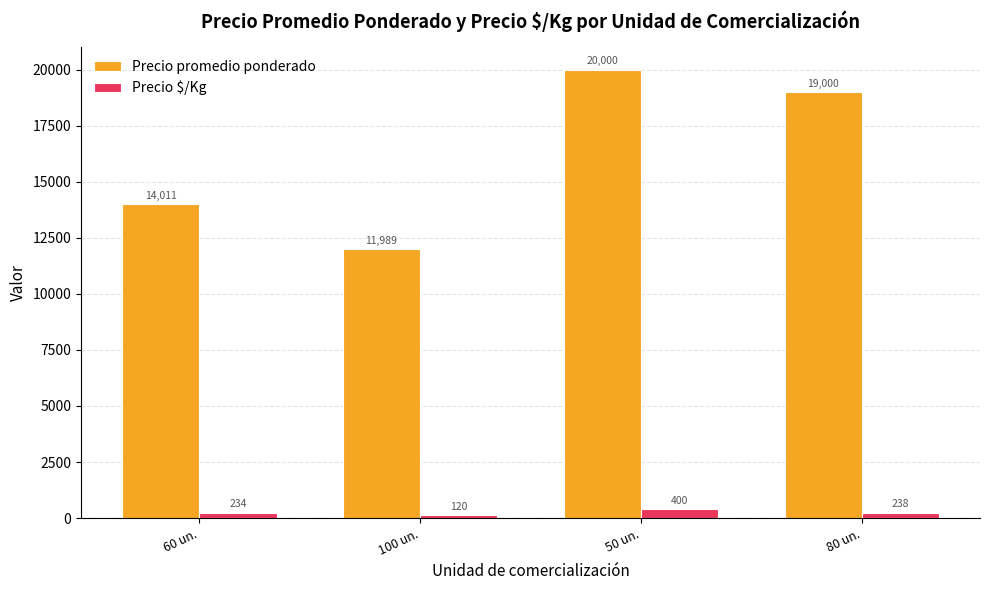

Where does the Precio $/Kg series first go above 238?

50 un.